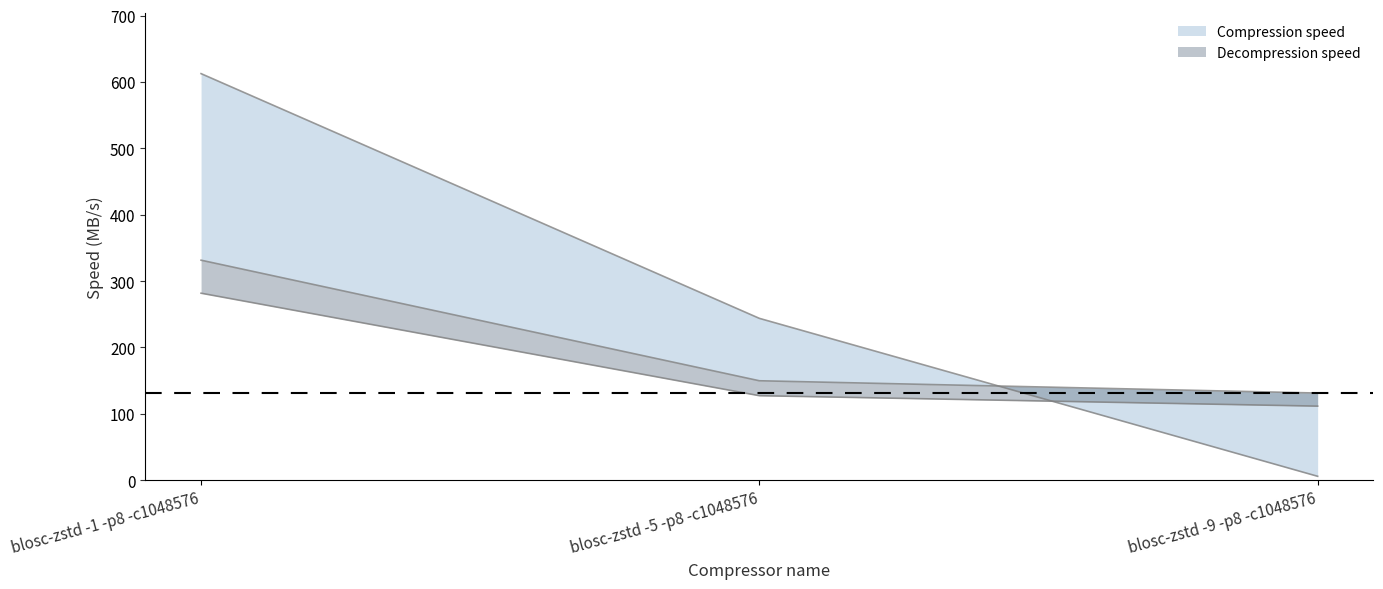

True or false: Decompression speed has a value of 127.4 at blosc-zstd -5 -p8 -c1048576.

True